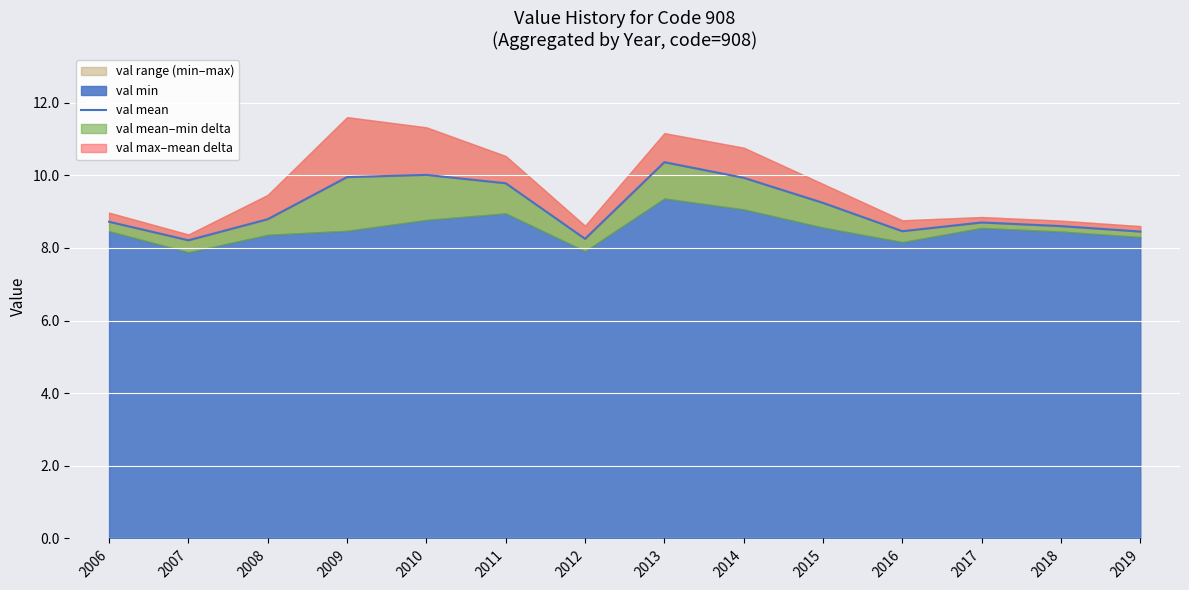

What is the greatest value displayed?

10.4